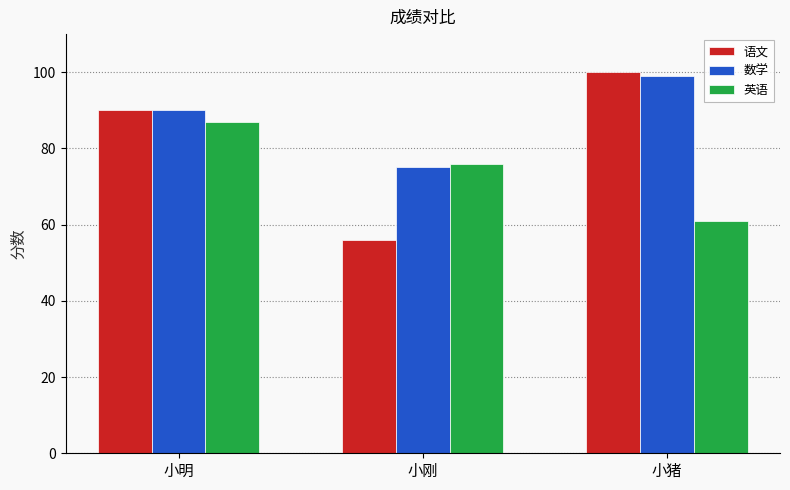

Which series has the largest range (max minus min)?

语文